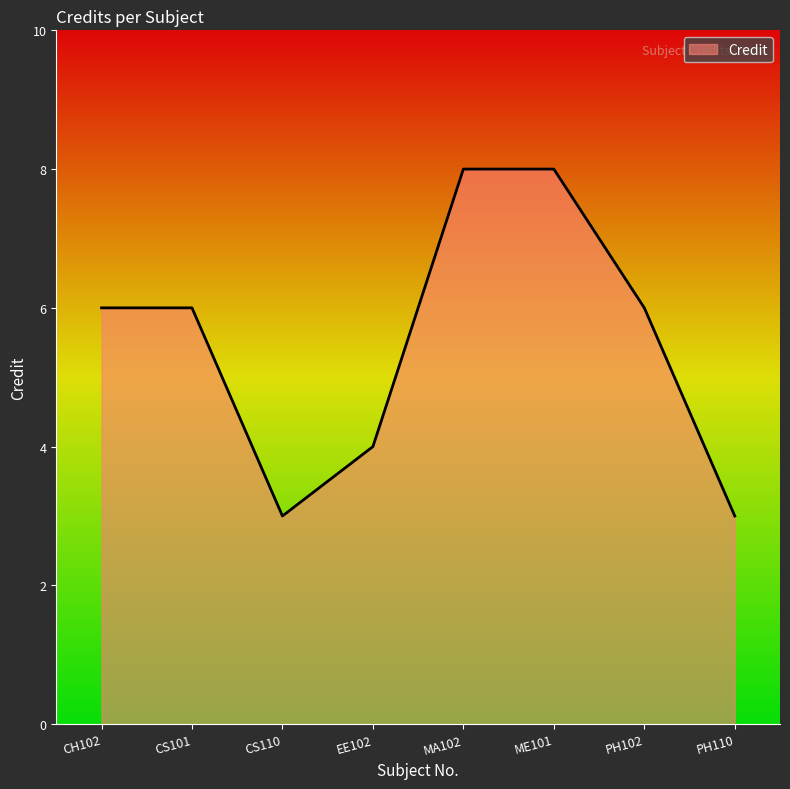

What position from the right is CH102?

8